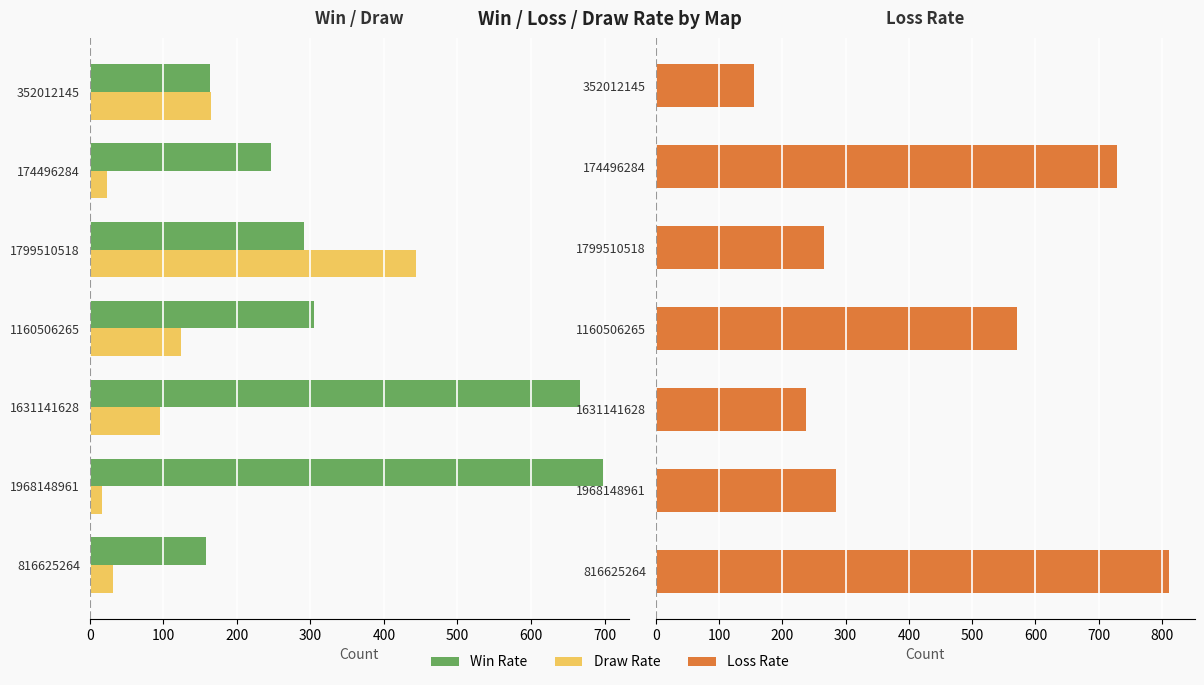

What are all the series names shown in the legend?

Win Rate, Draw Rate, Loss Rate